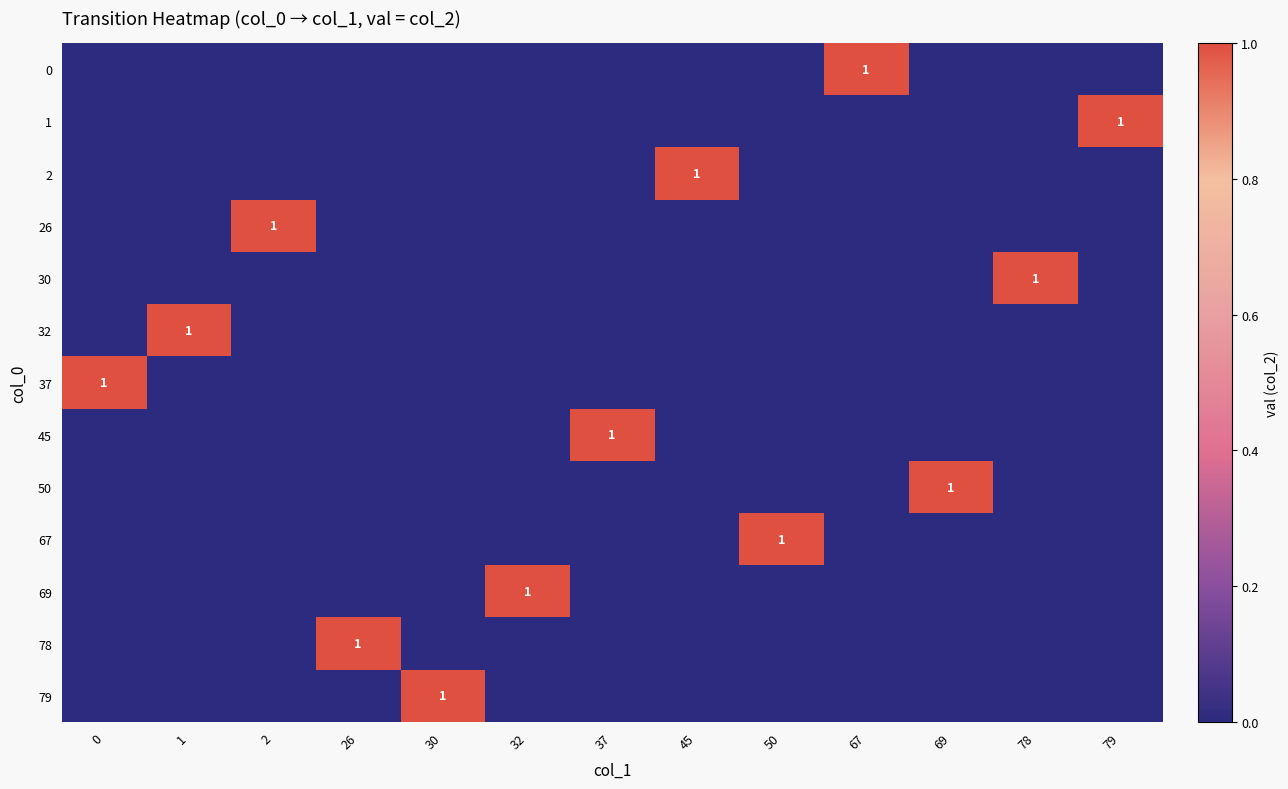

The value of 69 at 32 is 0. True or false?

False